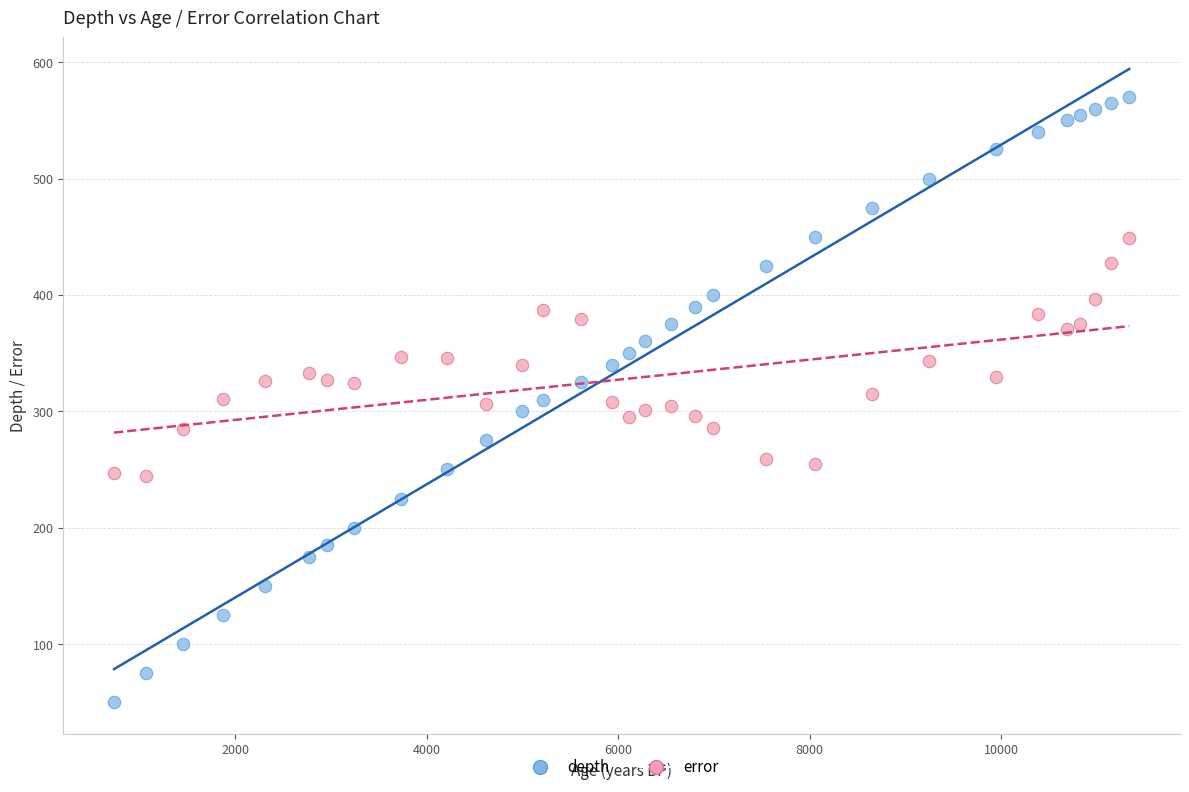

Which series reaches the maximum Y coordinate?

depth